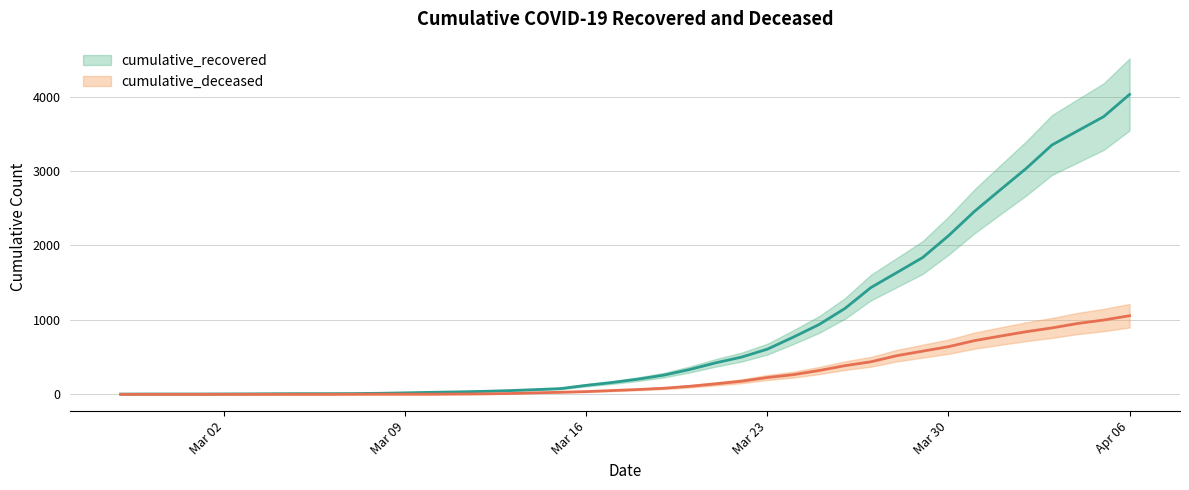

True or false: cumulative_deceased and cumulative_recovered cross at least once.

False